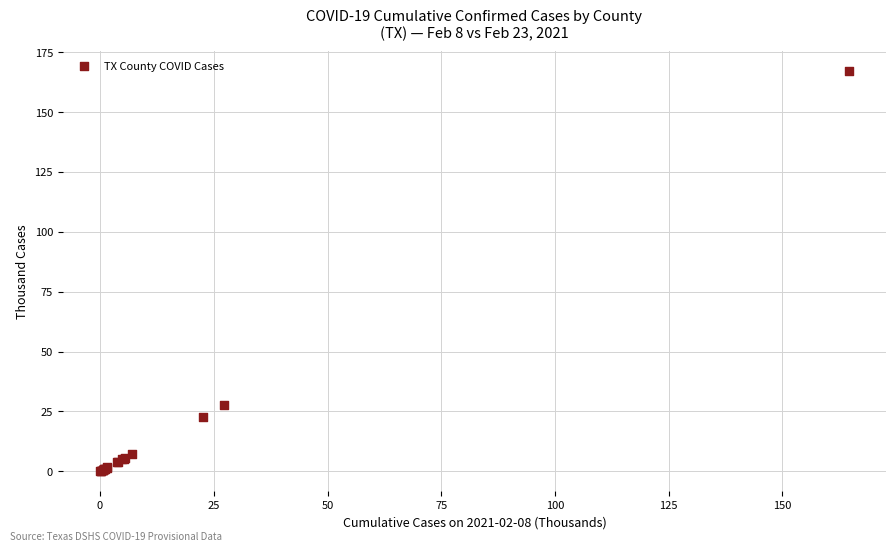

What Y value in the scatter plot is closest to 83?

27.7